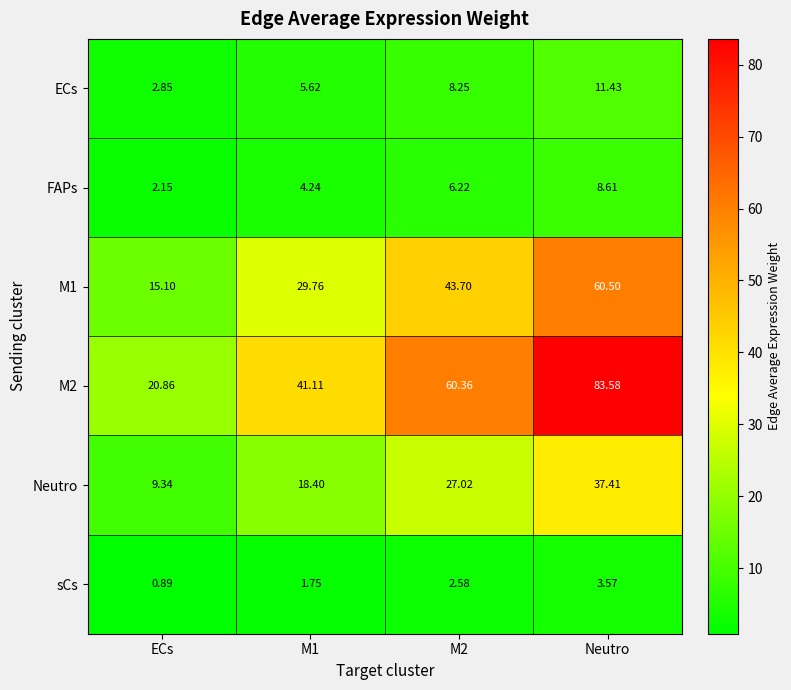

Is the value of Neutro at M2 greater than the value of sCs at ECs?

Yes